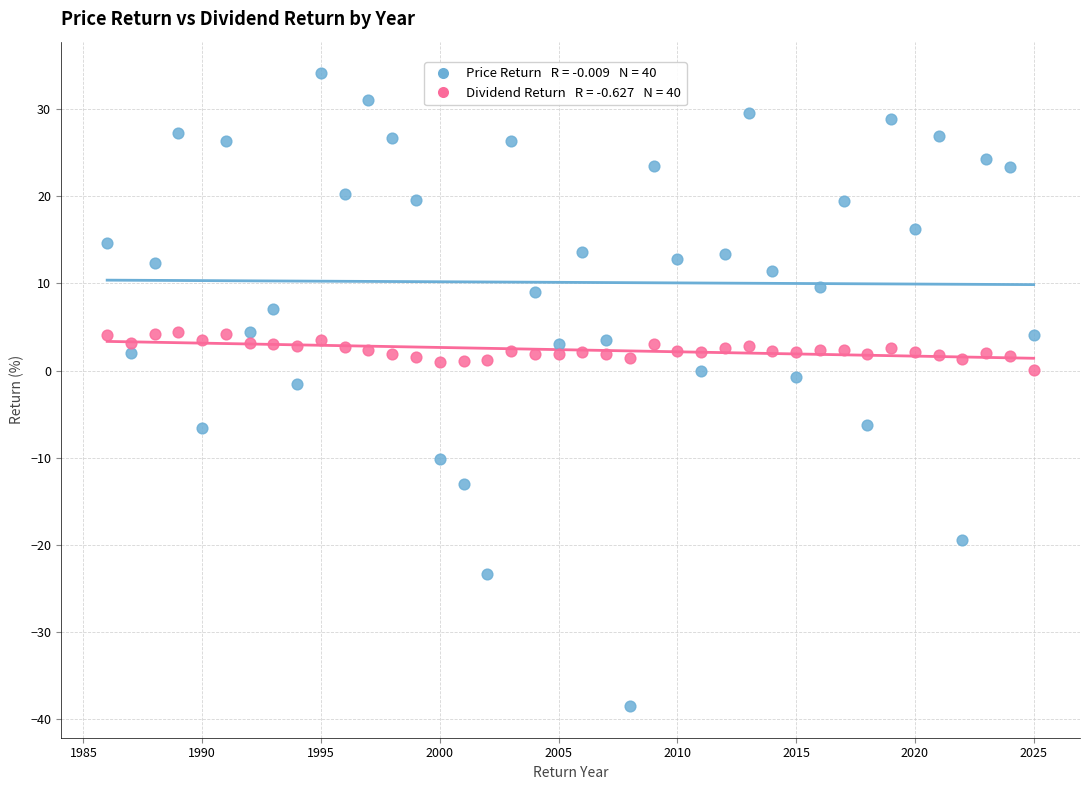

Across all data points, what is the range of Y values (max minus min)?

72.6